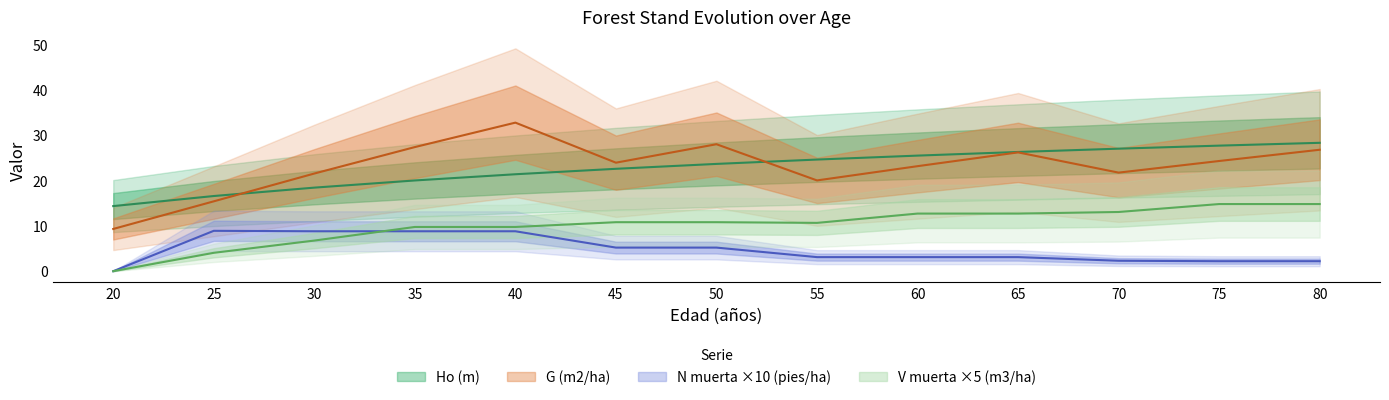

True or false: V muerta (m3/ha) has more than 2 interior local peaks.

False